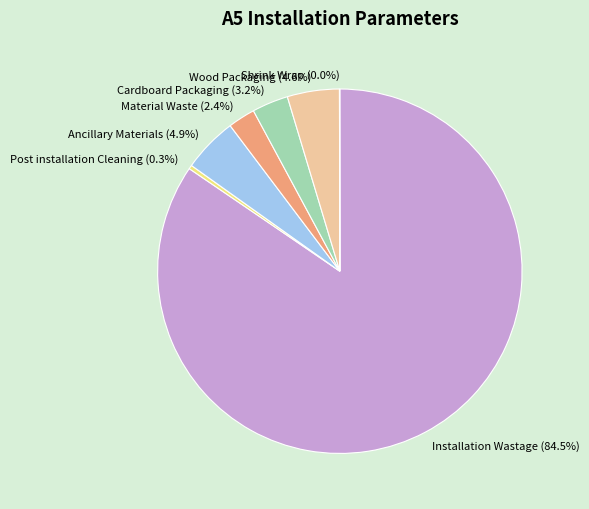

What is the largest slice in the pie chart?

Installation Wastage